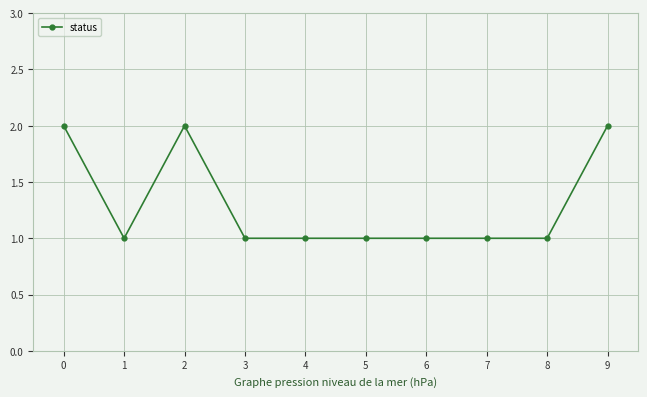

What is the ratio of the value at 3 to the value at 7?

1.0